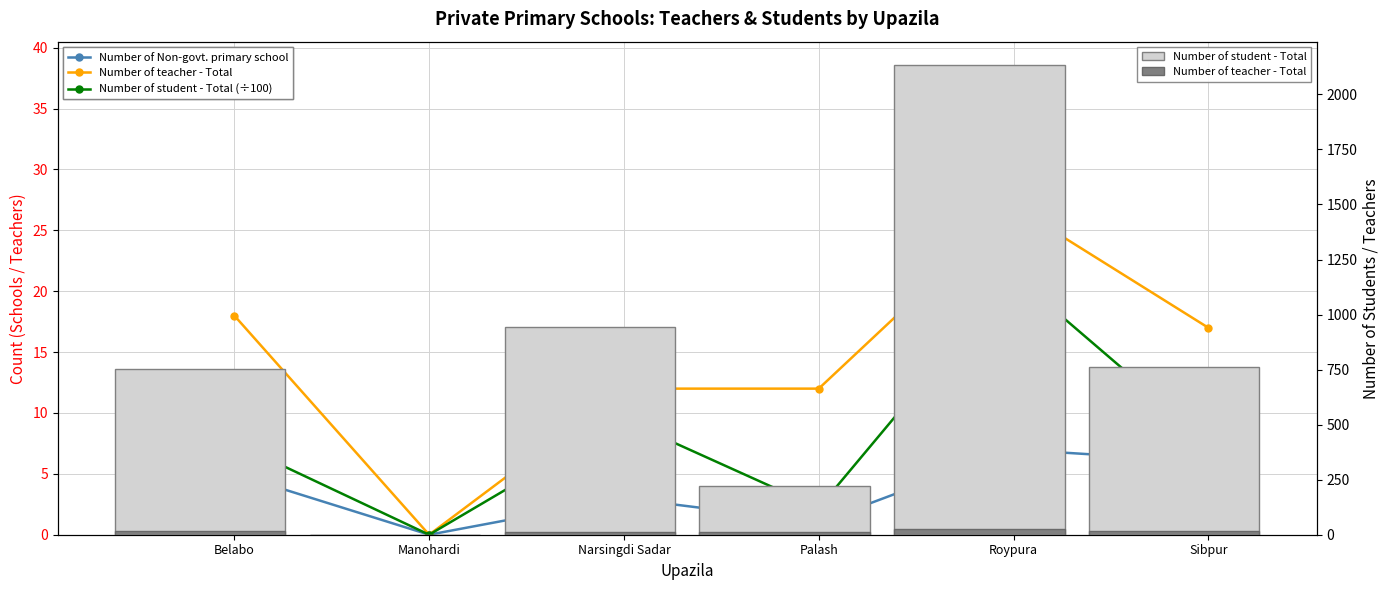

Between Narsingdi Sadar and Sibpur, which series saw the biggest shift?

Number of student - Total